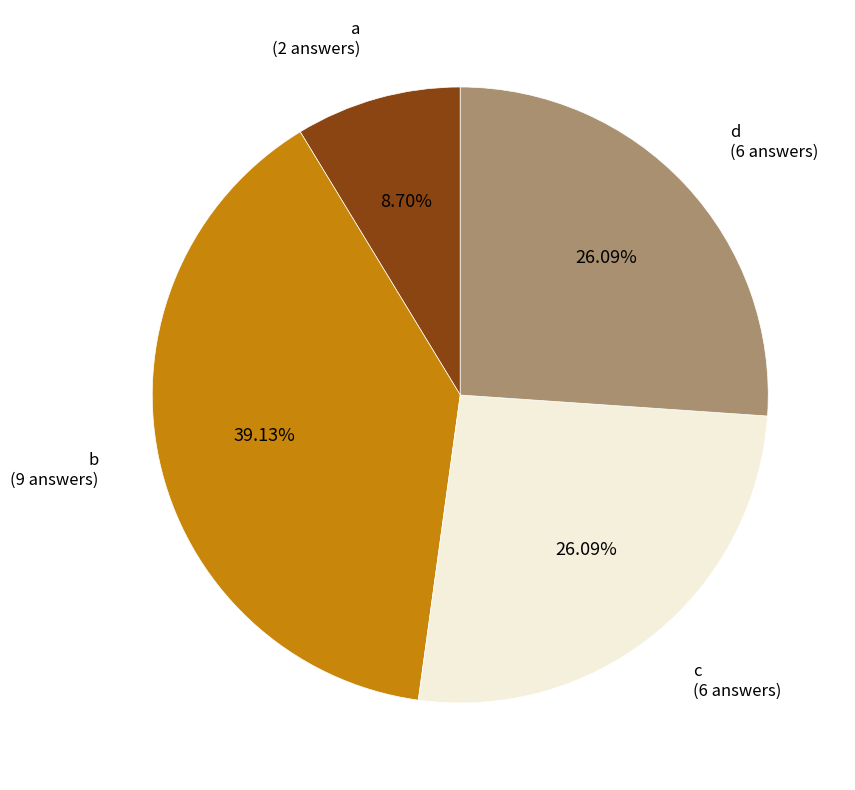

Is there any slice that represents more than half of the pie?

No